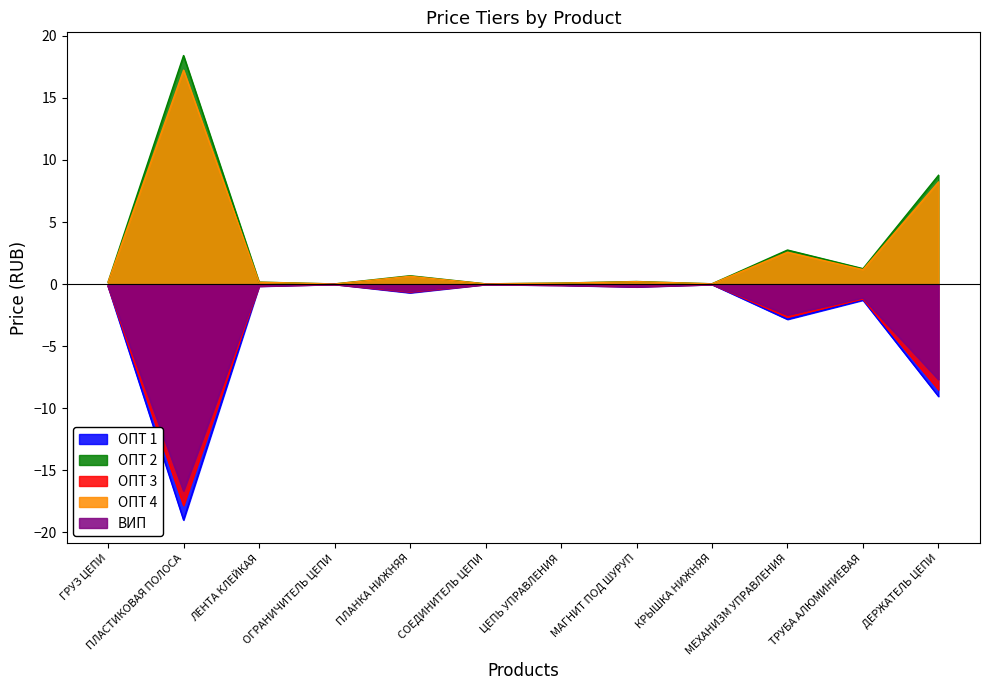

What is the sum of the ОПТ 3 values at ТРУБА АЛЮМИНИЕВАЯ and ГРУЗ ЦЕПИ?

-1.4